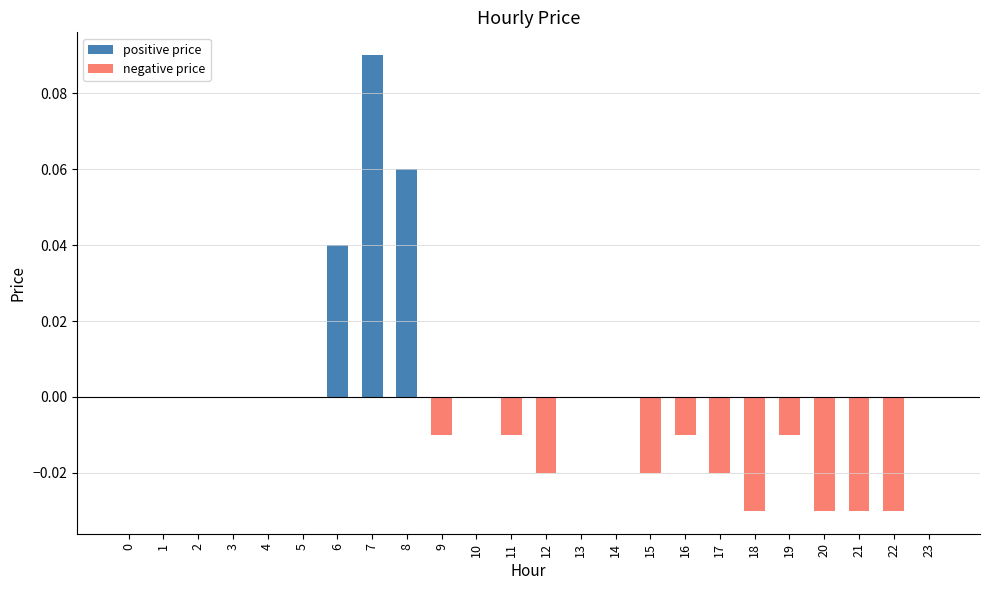

Between 20 and 6, which is larger?

6